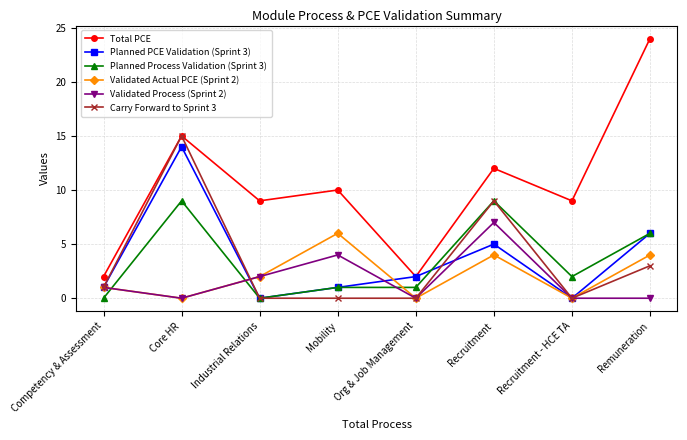

Which series changed the most between Recruitment - HCE TA and Remuneration?

Total PCE